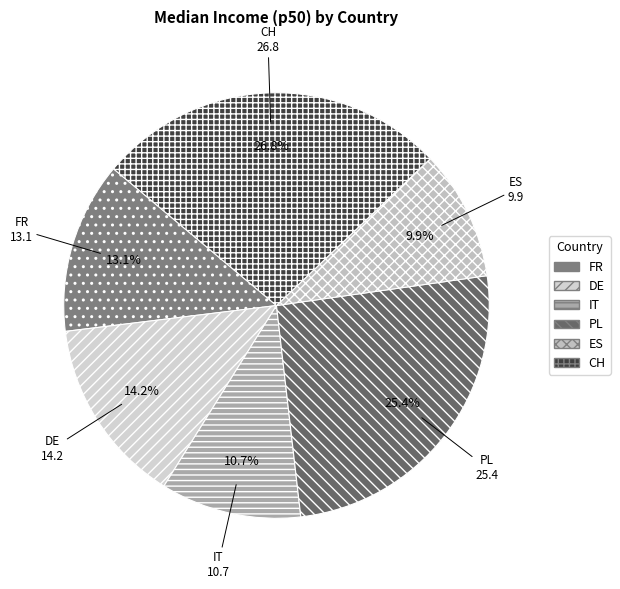

The IT slice represents 11% of the pie. True or false?

True